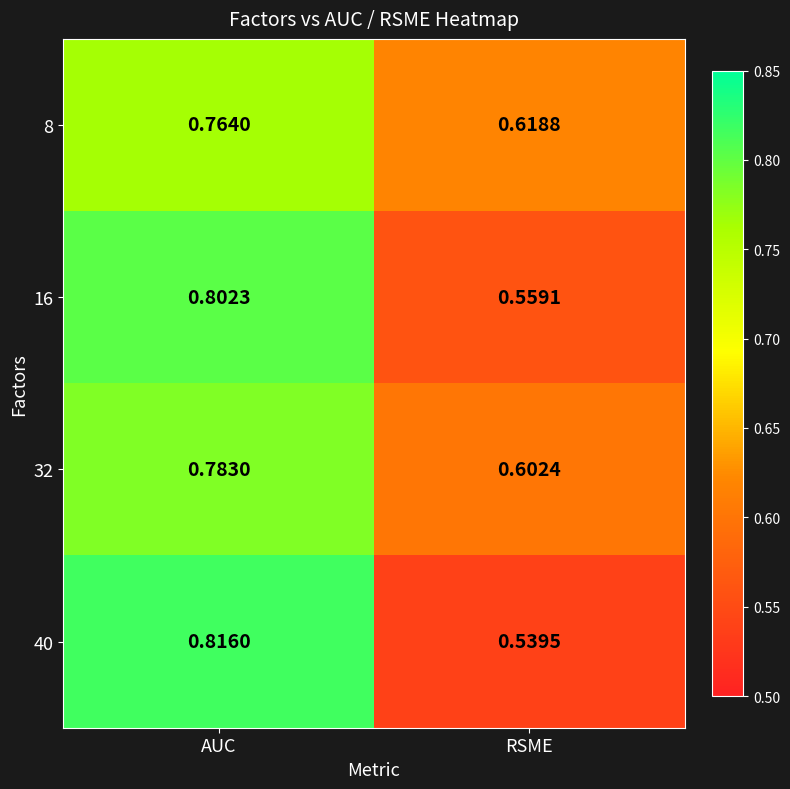

At which label is 32 closest to 0?

RSME